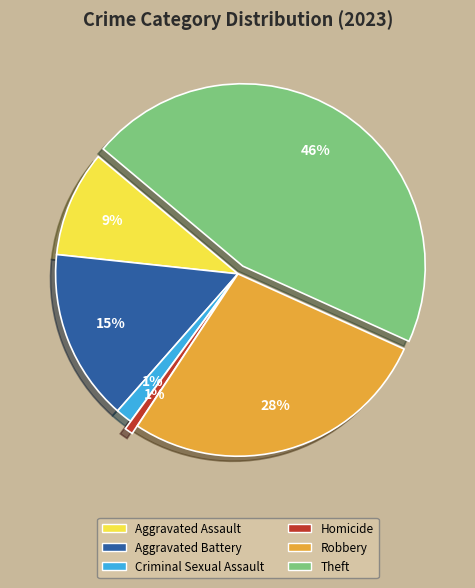

Do Theft and Aggravated Assault together represent more than half of the pie?

Yes